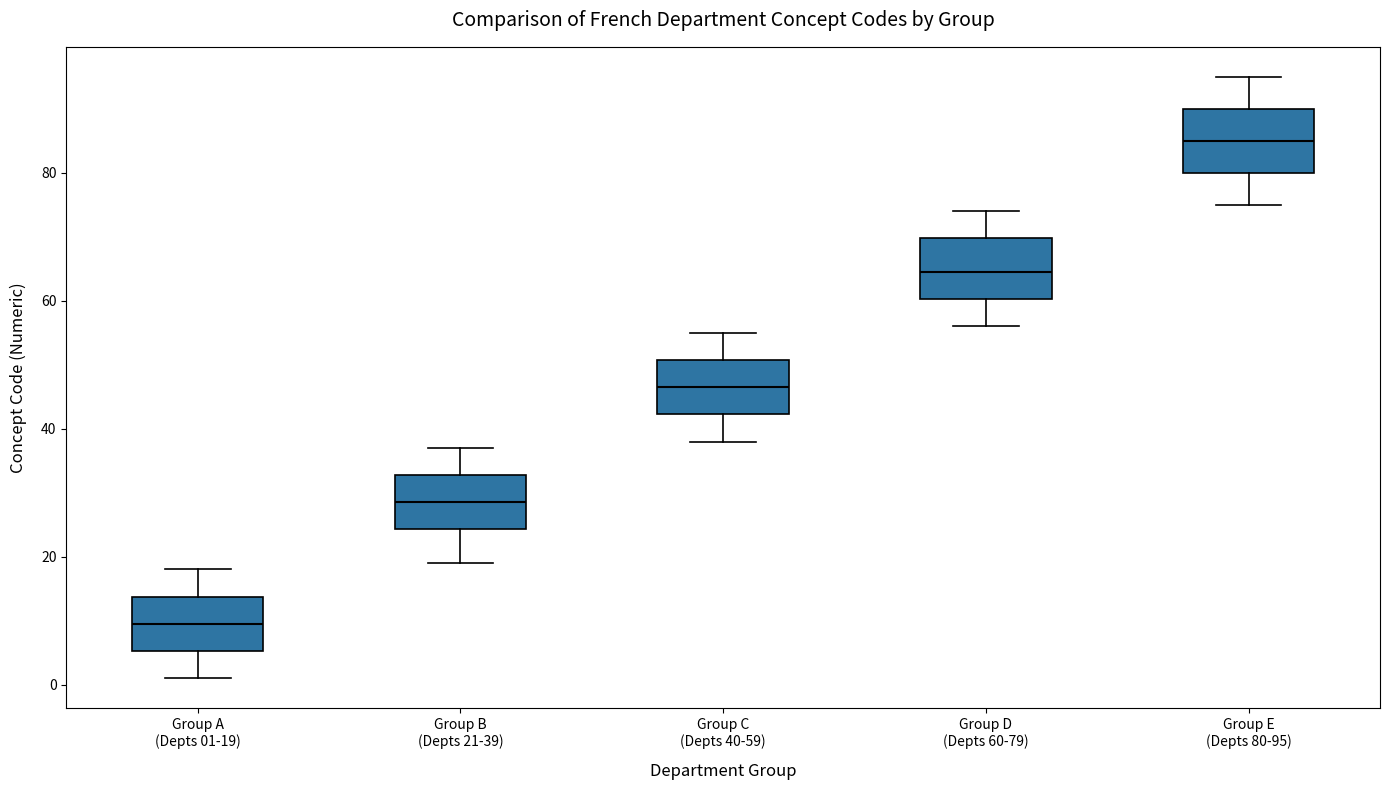

Which box has the lowest median line?

Group A (Depts 01-19)